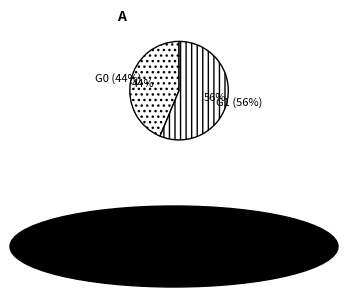

Is 79 the majority of the pie?

No